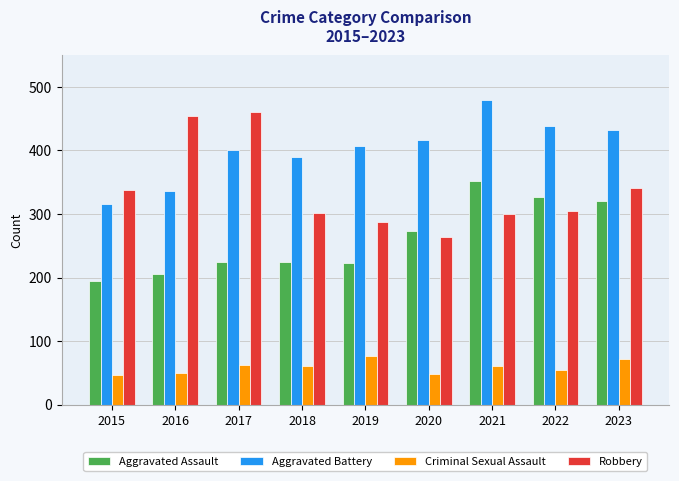

At how many categories does at least one series exceed 146?

9